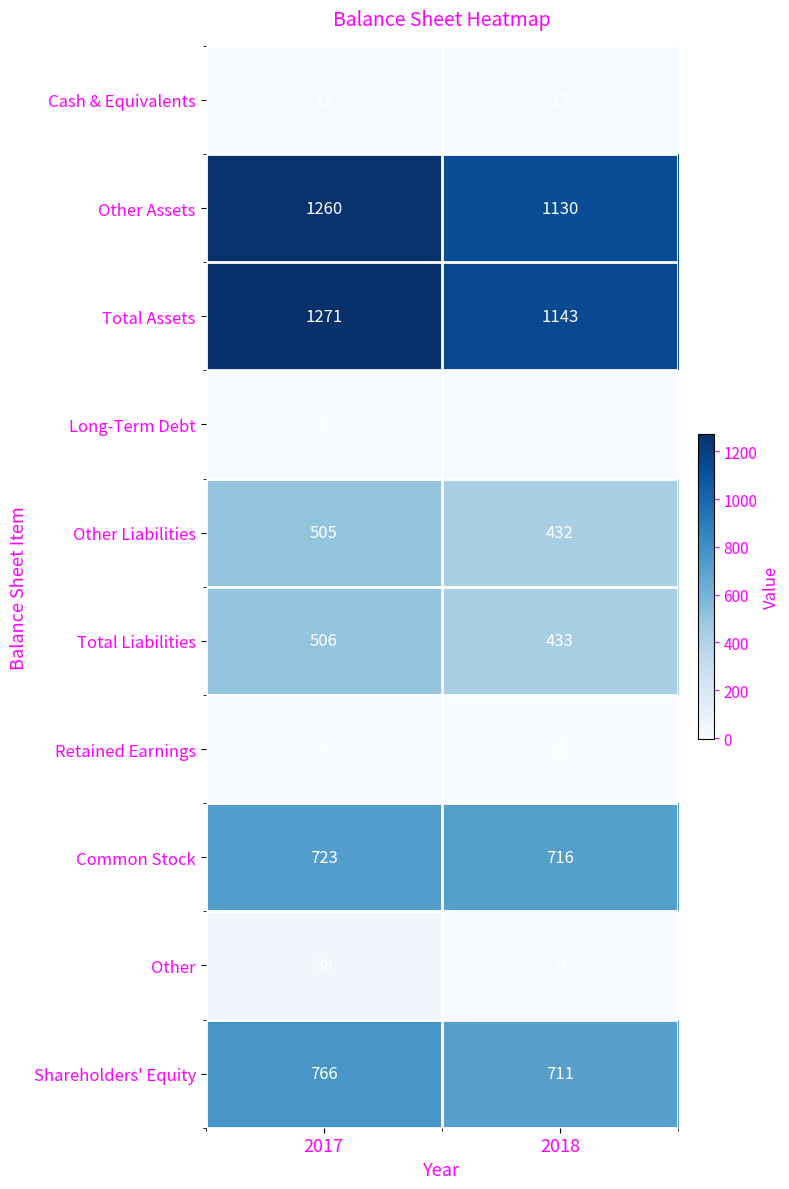

What is the approximate value of Total Liabilities at 2018?

433